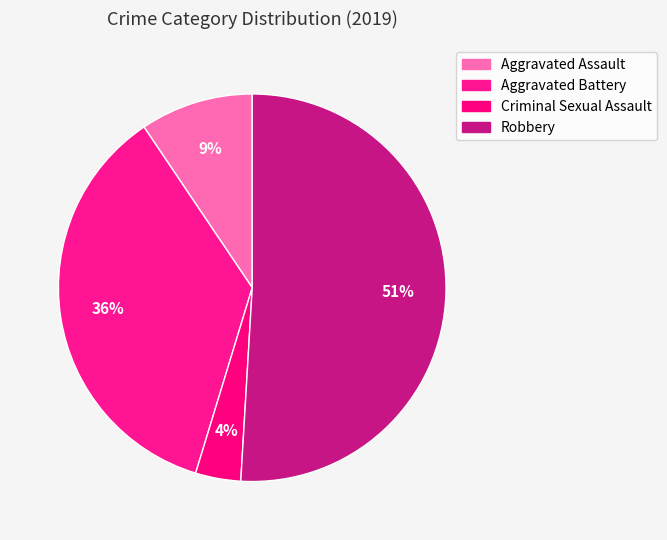

How many segments does this pie chart have?

4